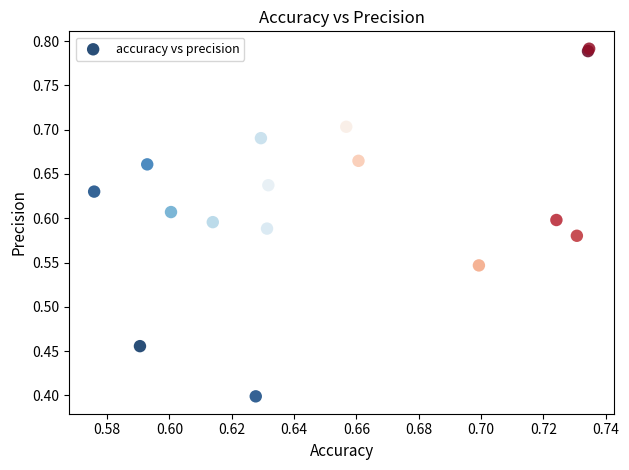

What Y value in the scatter plot is closest to 0?

0.4